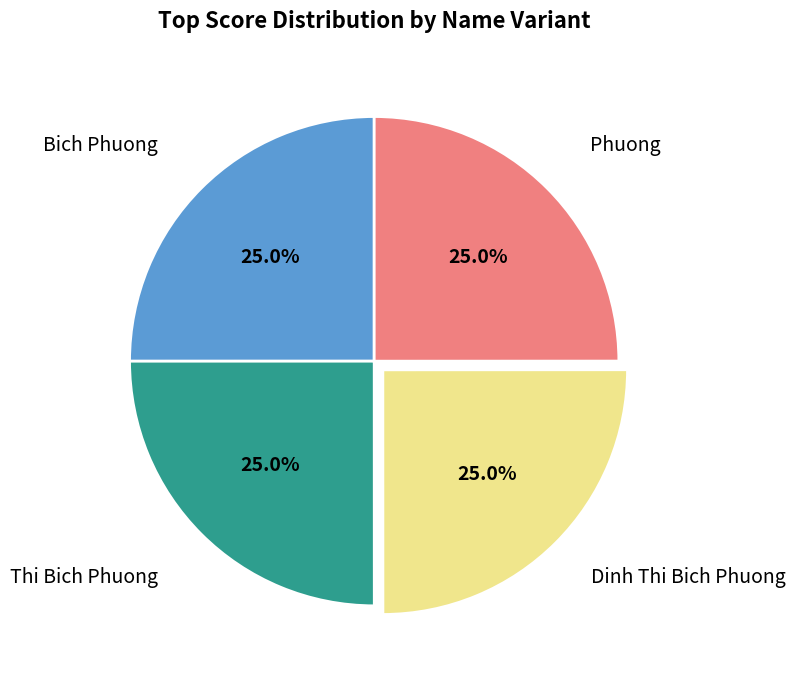

Is there any slice that represents more than half of the pie?

No